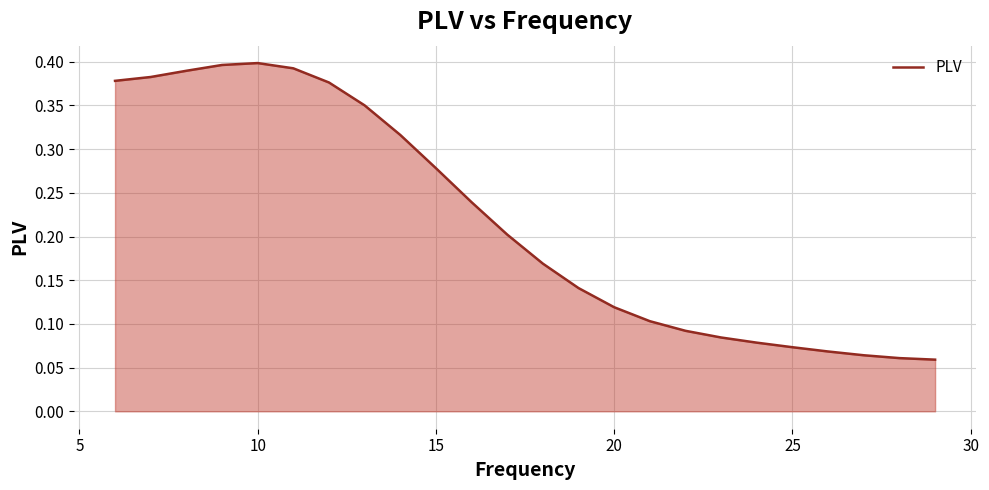

How many values are between 0 and 1?

24